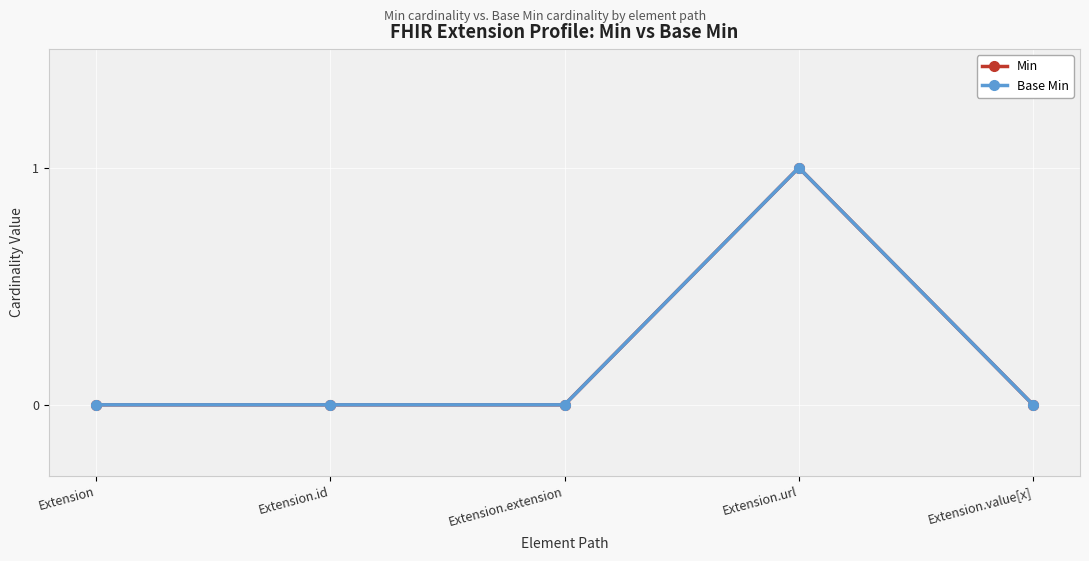

True or false: Base Min and Min cross at least once.

False